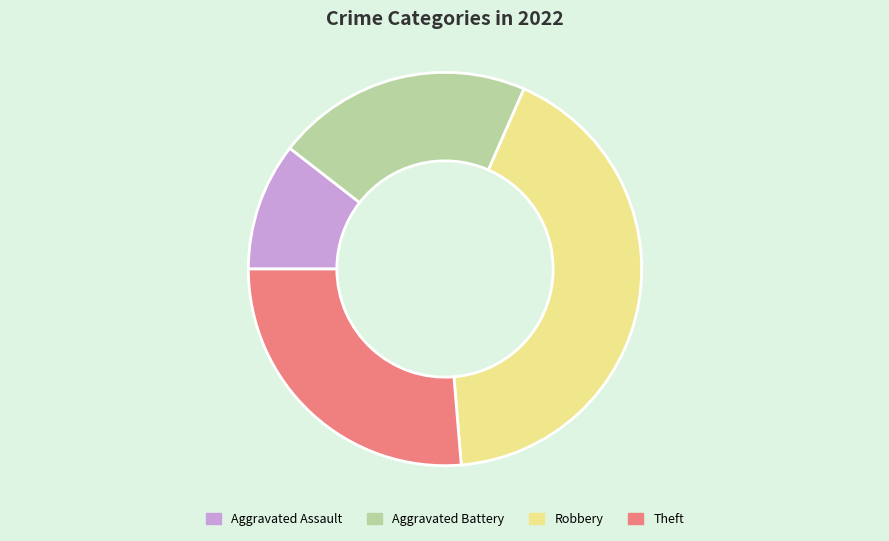

Rank the categories by value from lowest to highest.

Aggravated Assault, Aggravated Battery, Theft, Robbery